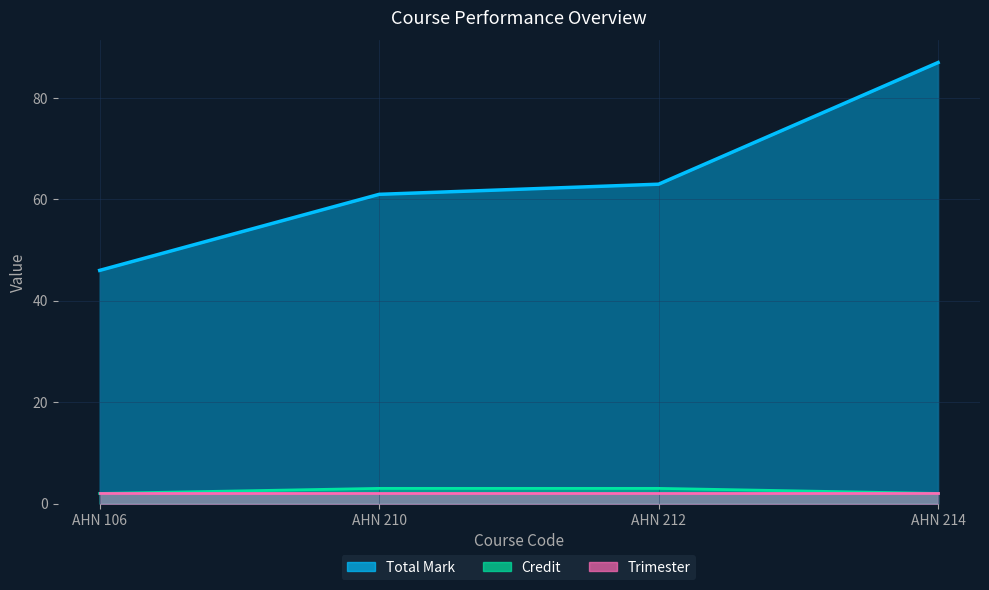

True or false: Credit and Total Mark cross at least once.

False